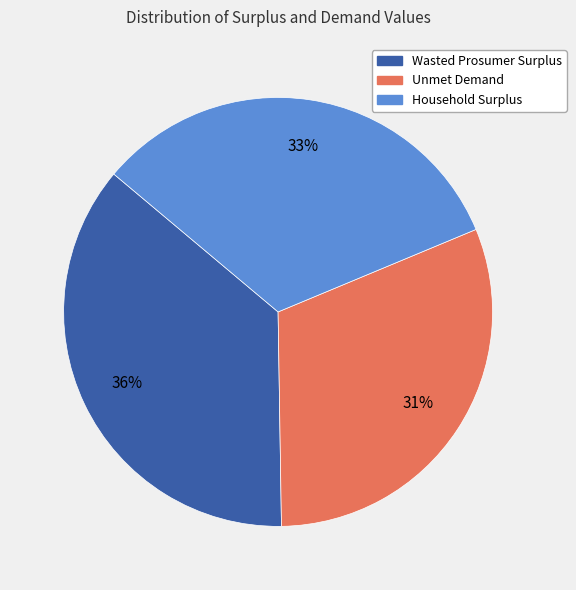

Which slice is the largest?

Wasted Prosumer Surplus